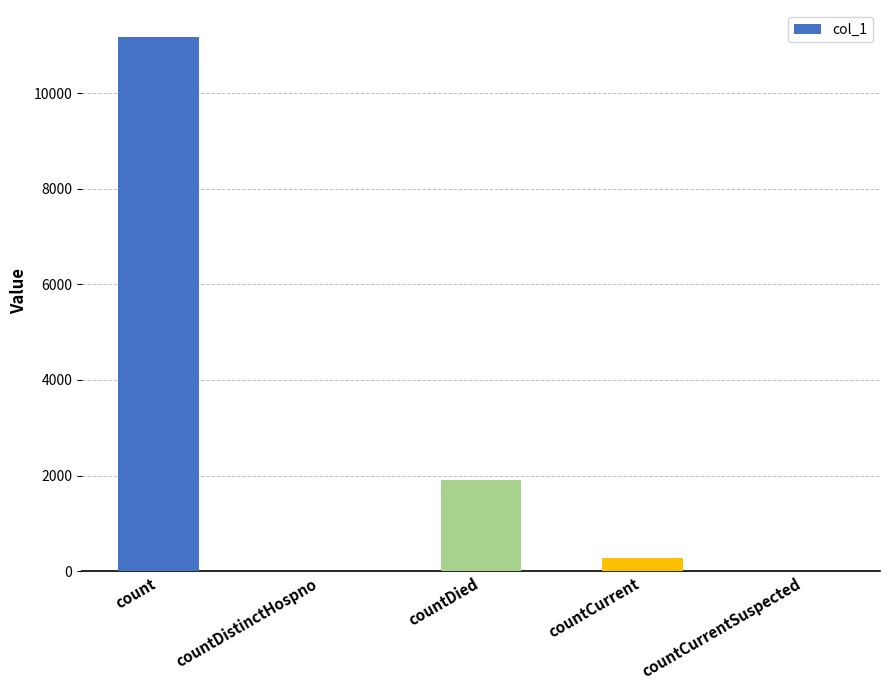

Where does the data first go above 274?

count